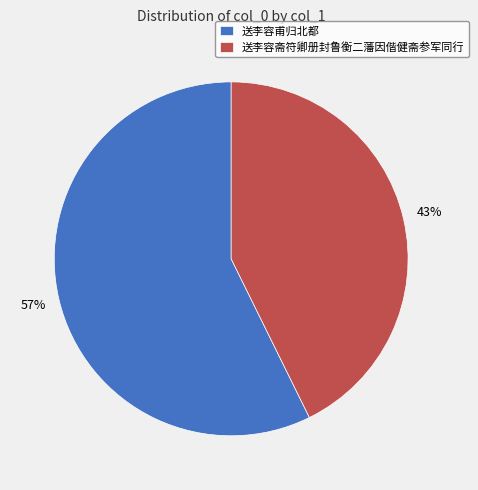

To the nearest percent, what is the average slice percentage?

50%